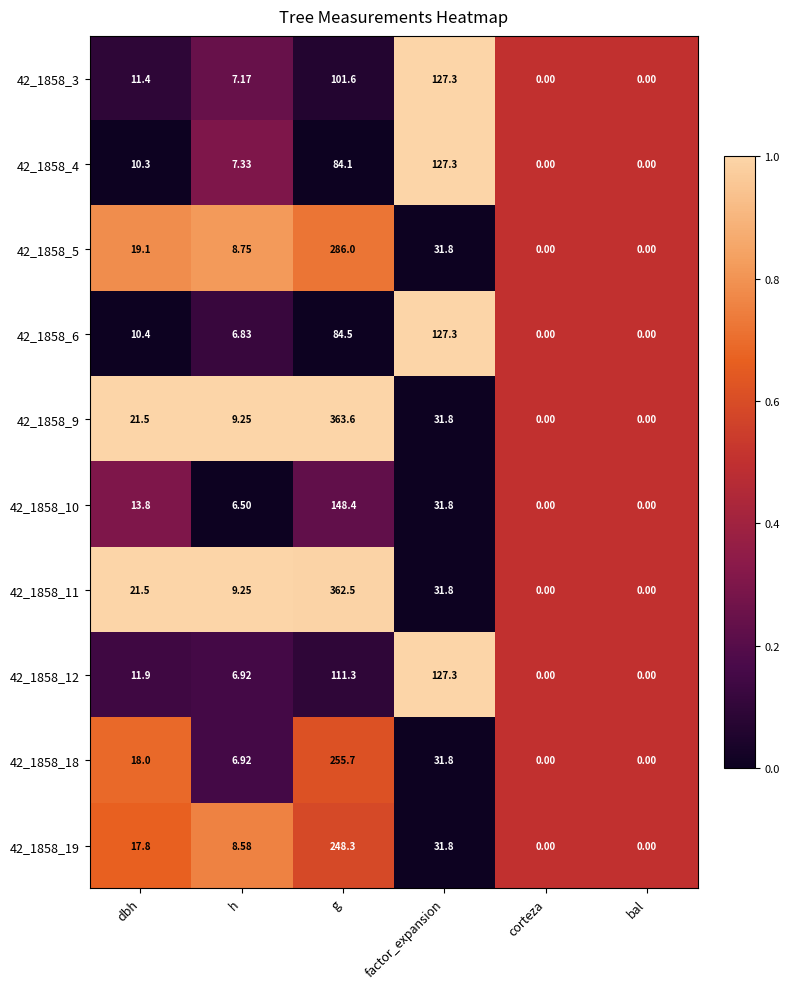

At which category is the sum across all series the highest?

g